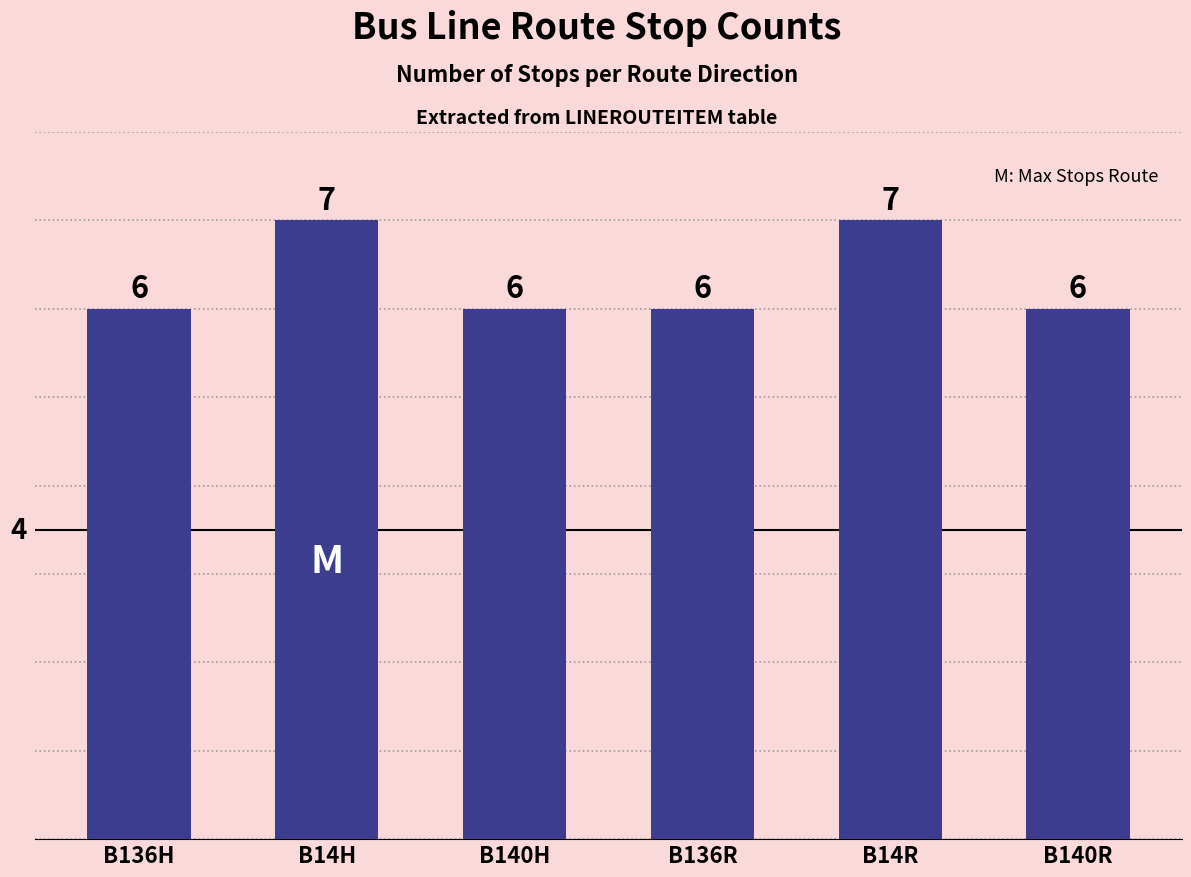

Between B14H and B140H, which is larger?

B14H